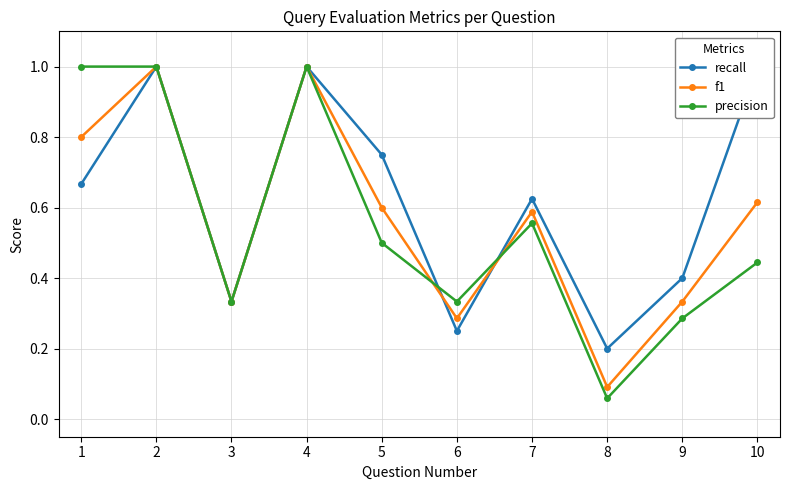

How many interior local valleys does the f1 series have?

3